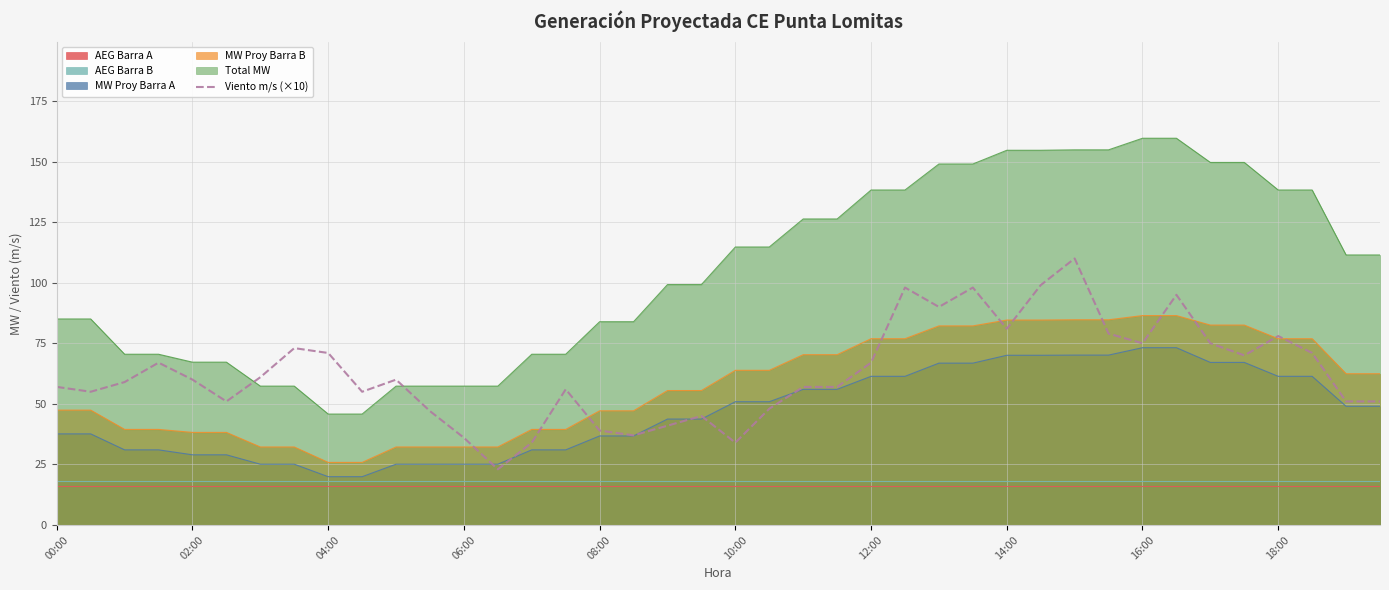

What is the highest value of the MW Proy Barra A series?

73.2